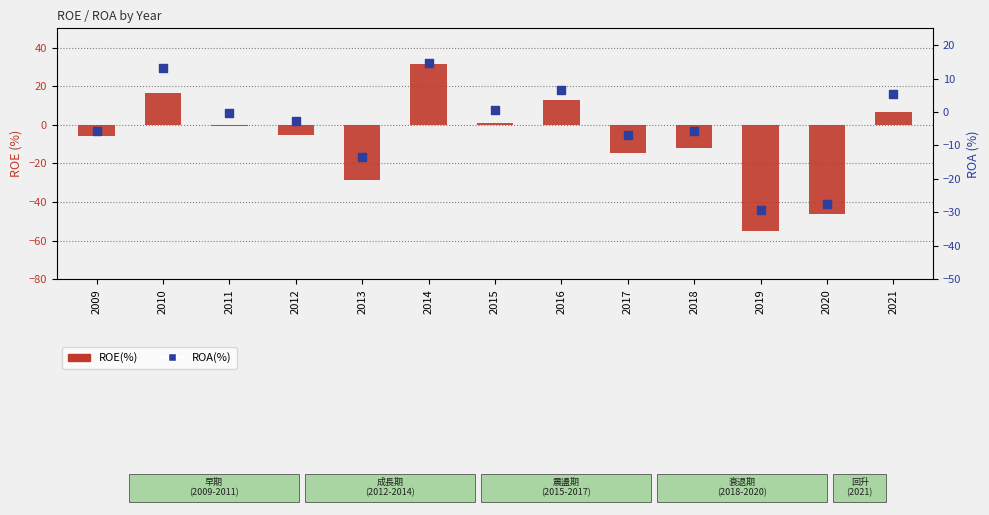

Which series contains the highest Y value?

ROE(%)